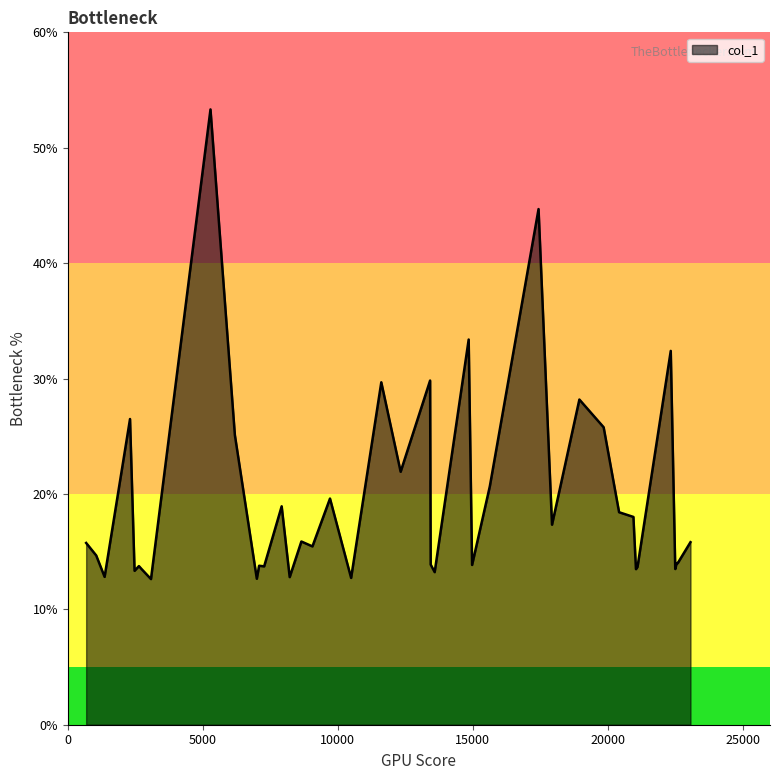

What is the maximum value shown in the chart?

53.3